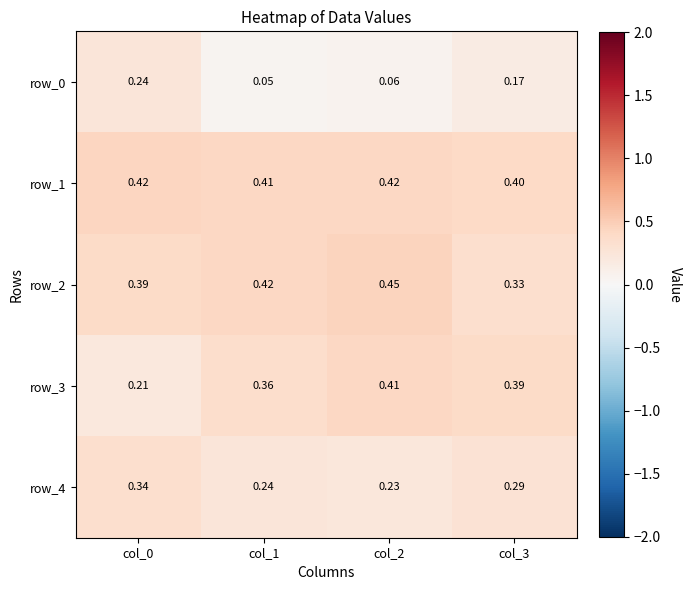

At which category is the sum across all series the highest?

col_0